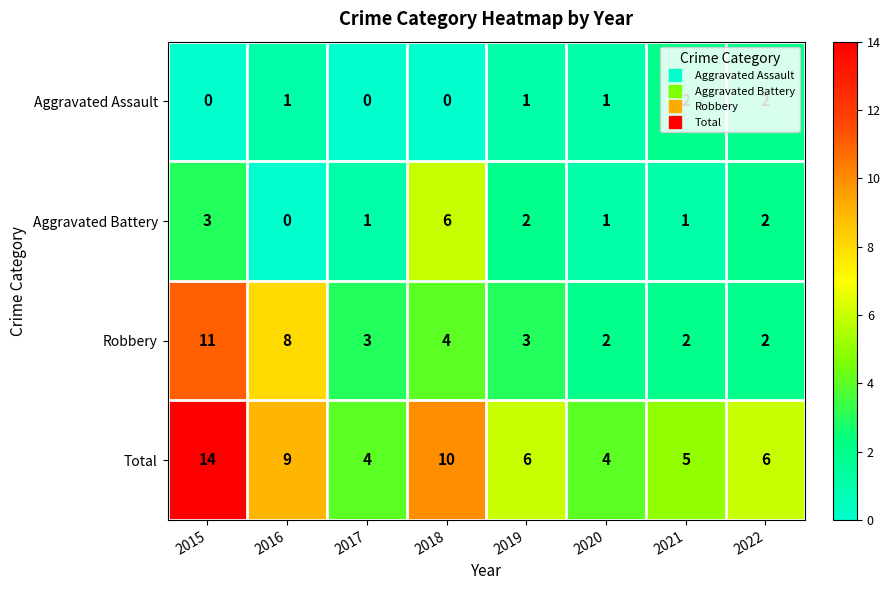

What is the spread (max minus min) of values at 2020?

3